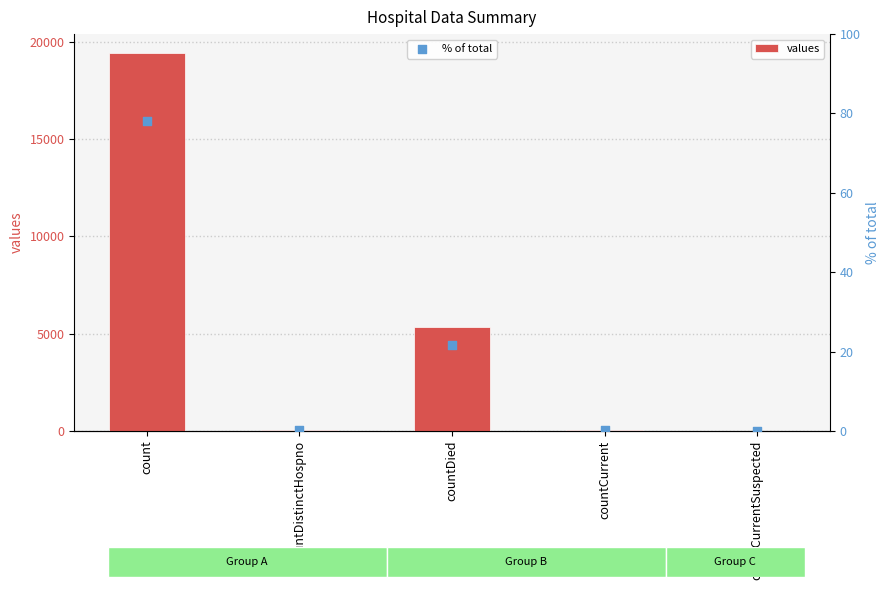

Which series reaches the maximum Y coordinate?

values